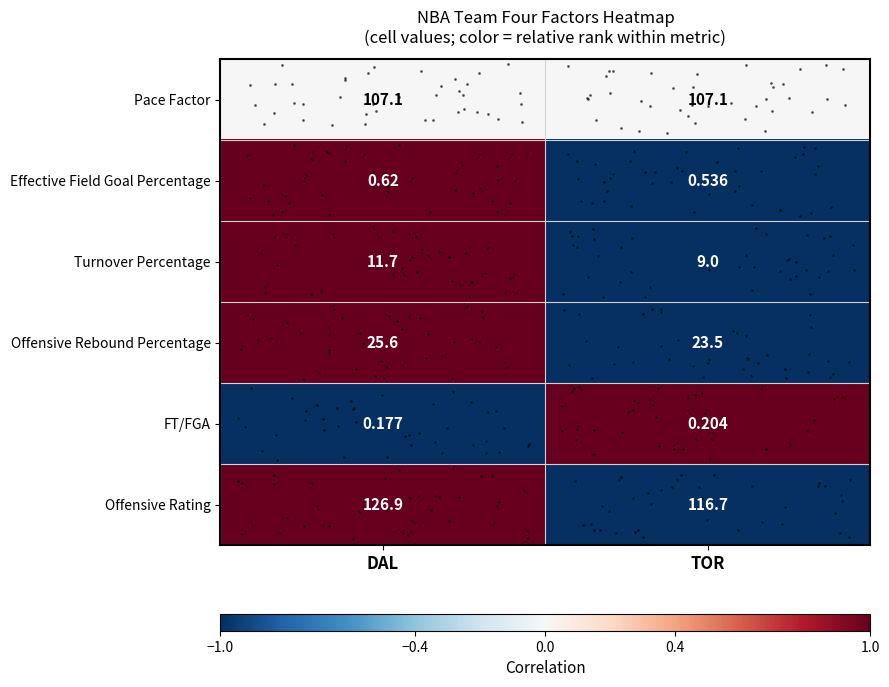

Which series changed the most between DAL and TOR?

Offensive Rating